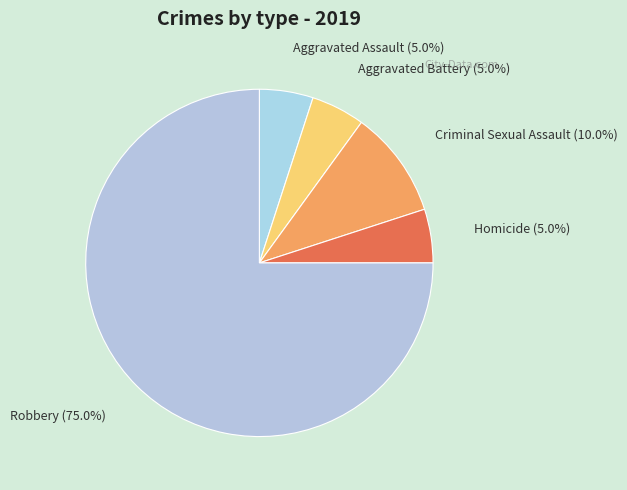

Which slice is the largest?

Robbery